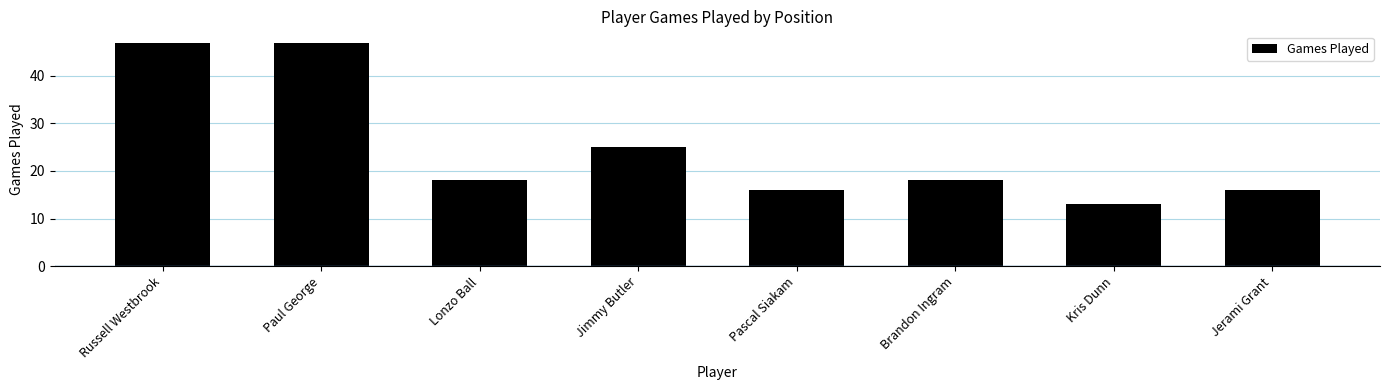

Reading left to right, list all the values displayed in this chart.

Russell Westbrook=47	Paul George=47	Lonzo Ball=18	Jimmy Butler=25	Pascal Siakam=16	Brandon Ingram=18	Kris Dunn=13	Jerami Grant=16